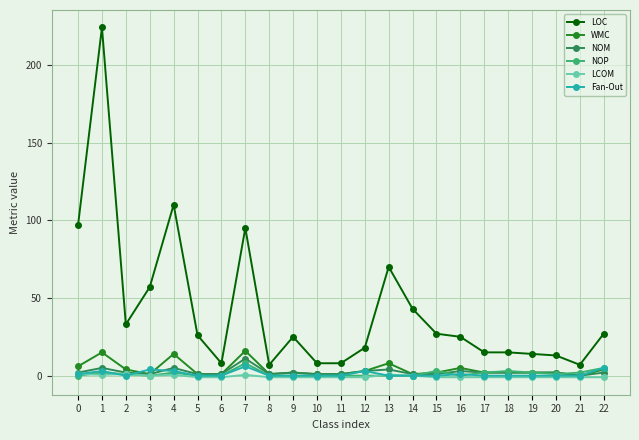

At how many categories does at least one series exceed 107?

2